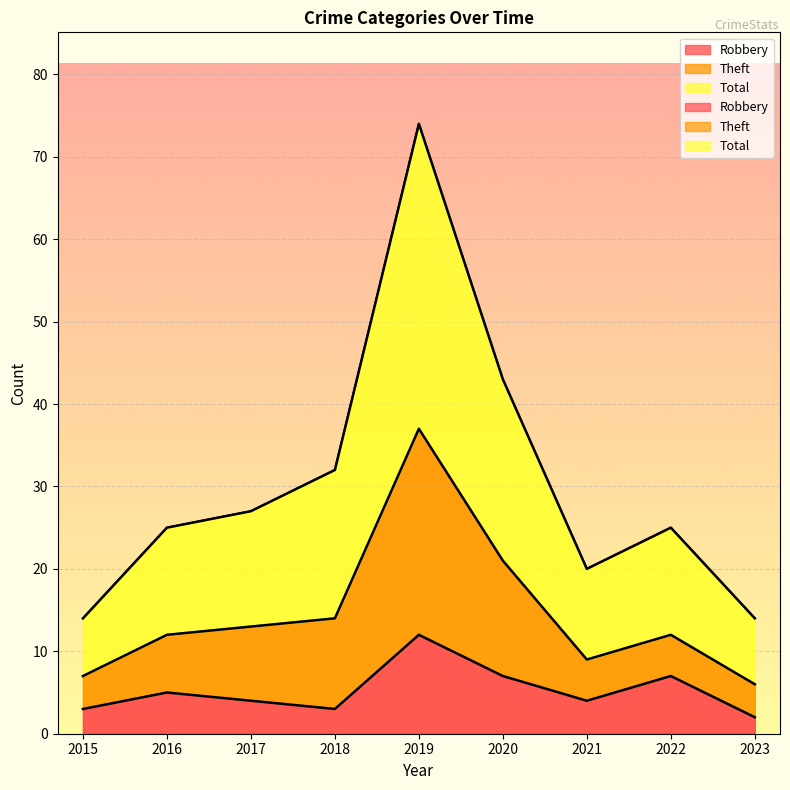

What is the average value of the Robbery series?

5